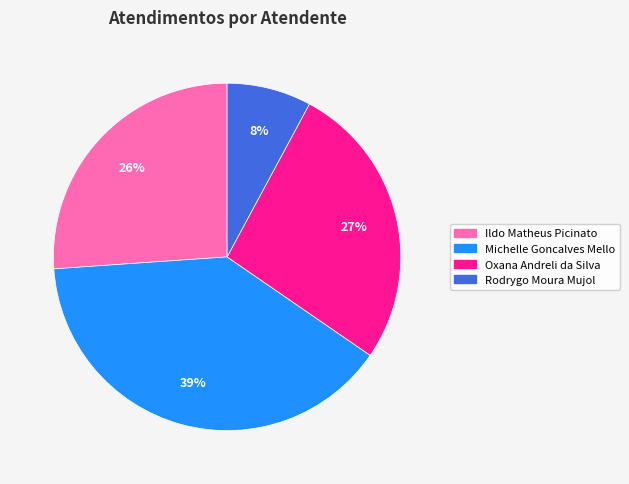

To the nearest percent, what is the combined percentage of Ildo Matheus Picinato and Michelle Goncalves Mello?

65%